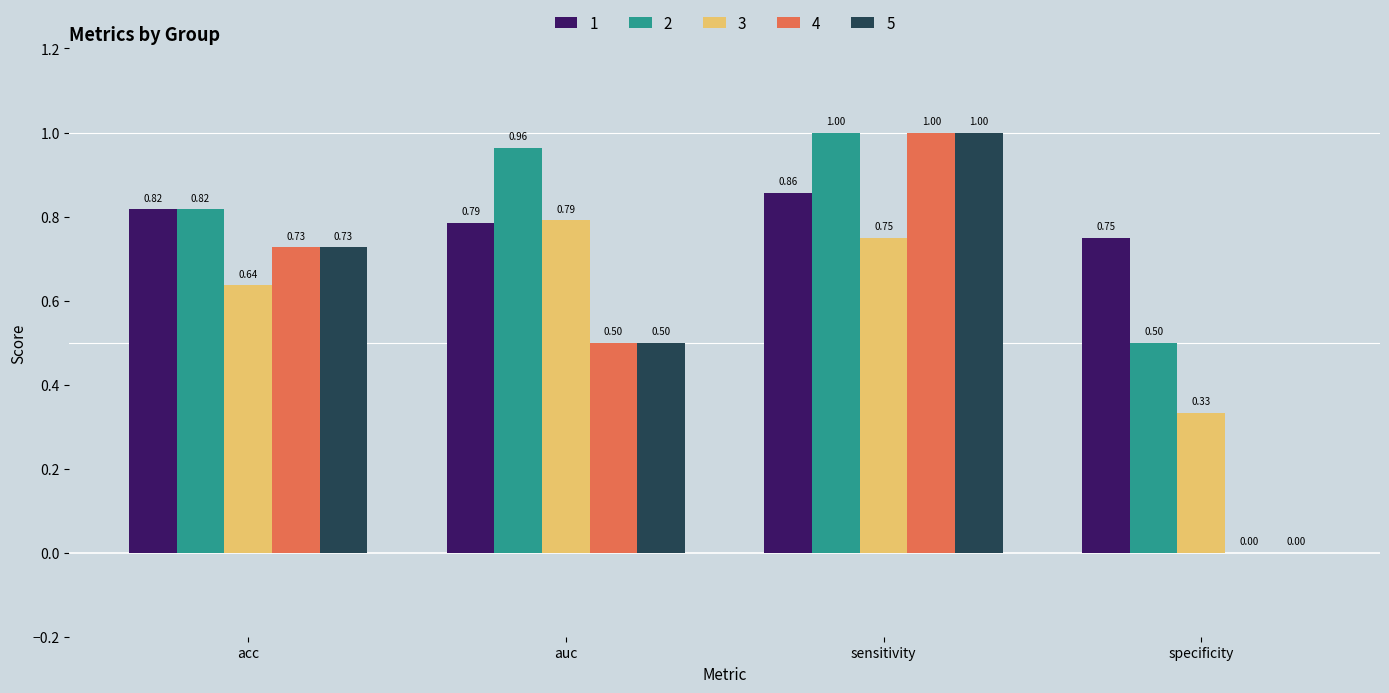

At which category is the sum across all series the highest?

sensitivity